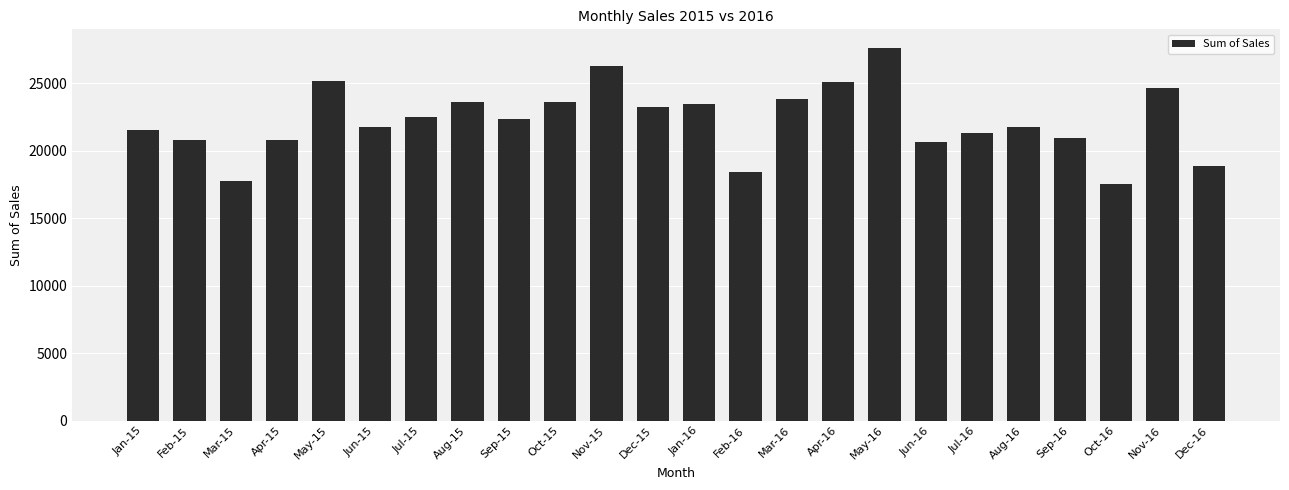

At which label does the data first exceed 22358?

May-15